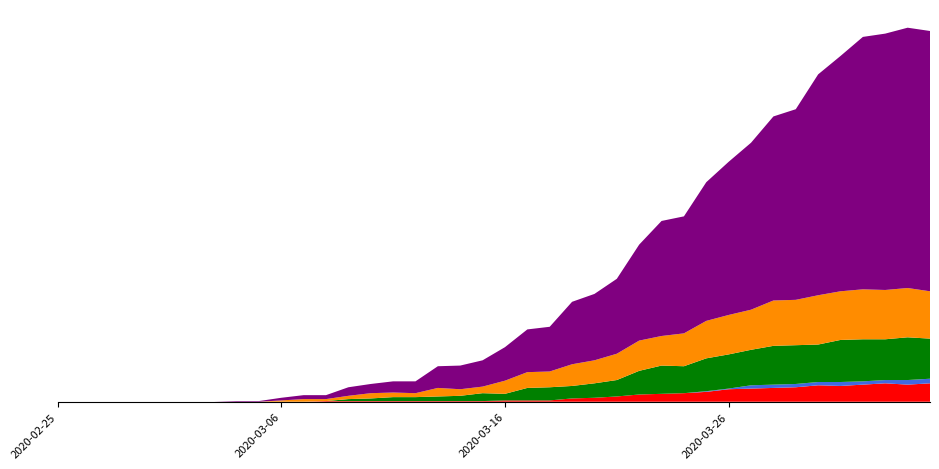

Reading left to right, what are all the values shown in this chart?

CH: 0	0	0	0	0	0	0	0	1	1	4	6	6	13	14	17	18	33	36	40	51	65	68	95	101	114	146	175	178	211	233	254	280	290	336	358	384	390	396	396
GE: 0	0	0	0	0	0	0	0	0	0	0	0	0	3	4	6	6	7	8	12	10	19	20	19	22	25	36	43	41	50	52	54	59	59	57	64	64	62	65	61
VD: 0	0	0	0	0	0	0	0	0	0	2	4	3	5	8	7	6	13	10	10	20	24	24	33	35	40	46	45	50	57	60	61	69	69	75	74	76	75	75	72
VS: 0	0	0	0	0	0	0	0	0	0	0	0	1	1	1	1	1	1	1	1	2	2	2	5	6	8	11	12	13	15	19	20	21	22	25	24	26	28	26	28
ZG: 0	0	0	0	0	0	0	0	0	0	0	0	0	0	0	0	0	0	0	0	0	0	0	0	0	0	0	0	0	1	1	5	5	5	5	6	5	5	7	7
JU: 0	0	0	0	0	0	0	0	0	0	0	0	0	0	0	0	0	0	0	0	0	0	0	0	0	0	0	0	0	0	0	0	0	0	0	0	0	0	0	0